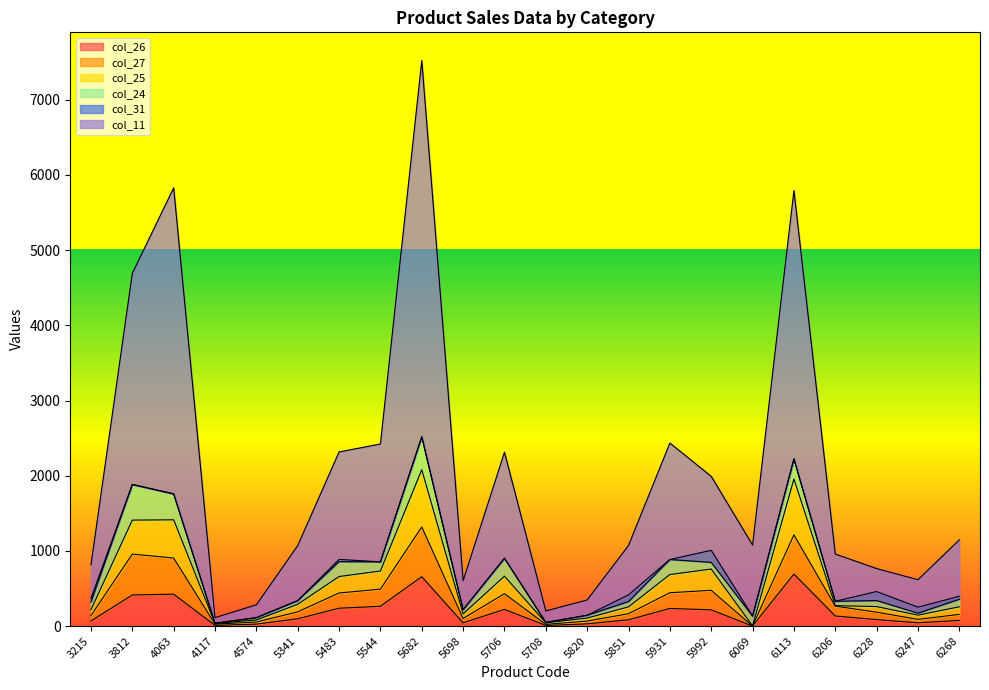

What is the highest value of the col_26 series?

692.0